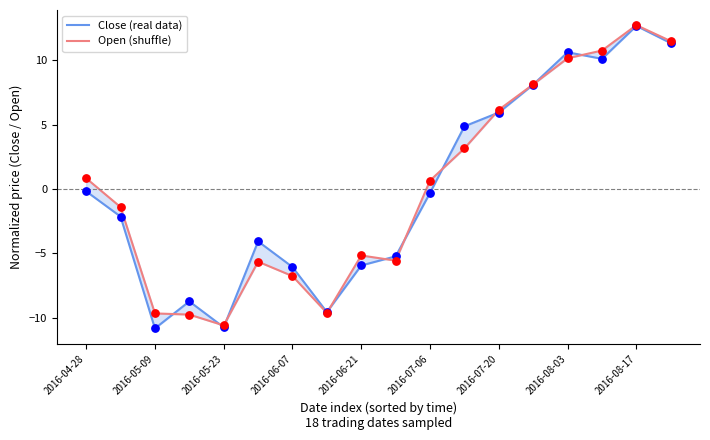

Which series reaches the minimum Y coordinate?

Close (real data)